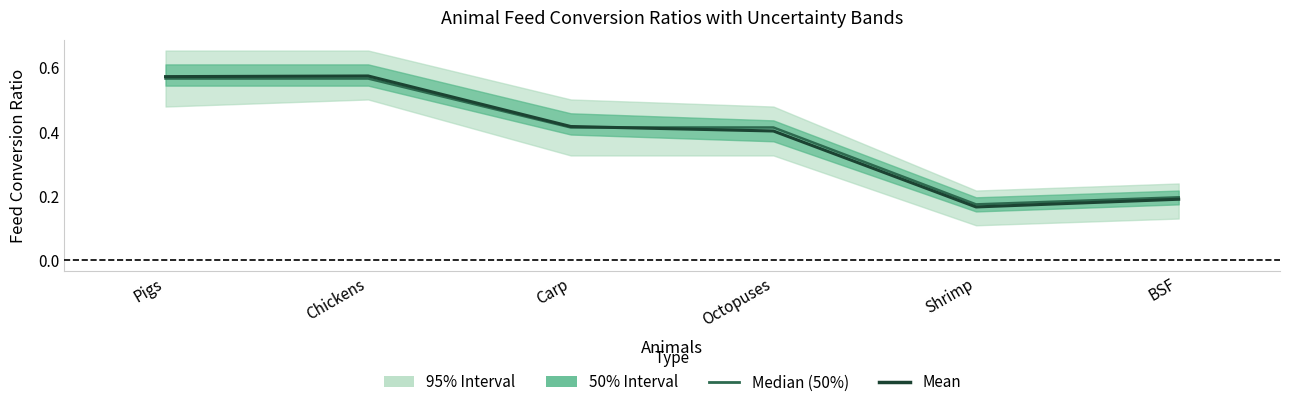

Which series has the largest total across all categories?

50%